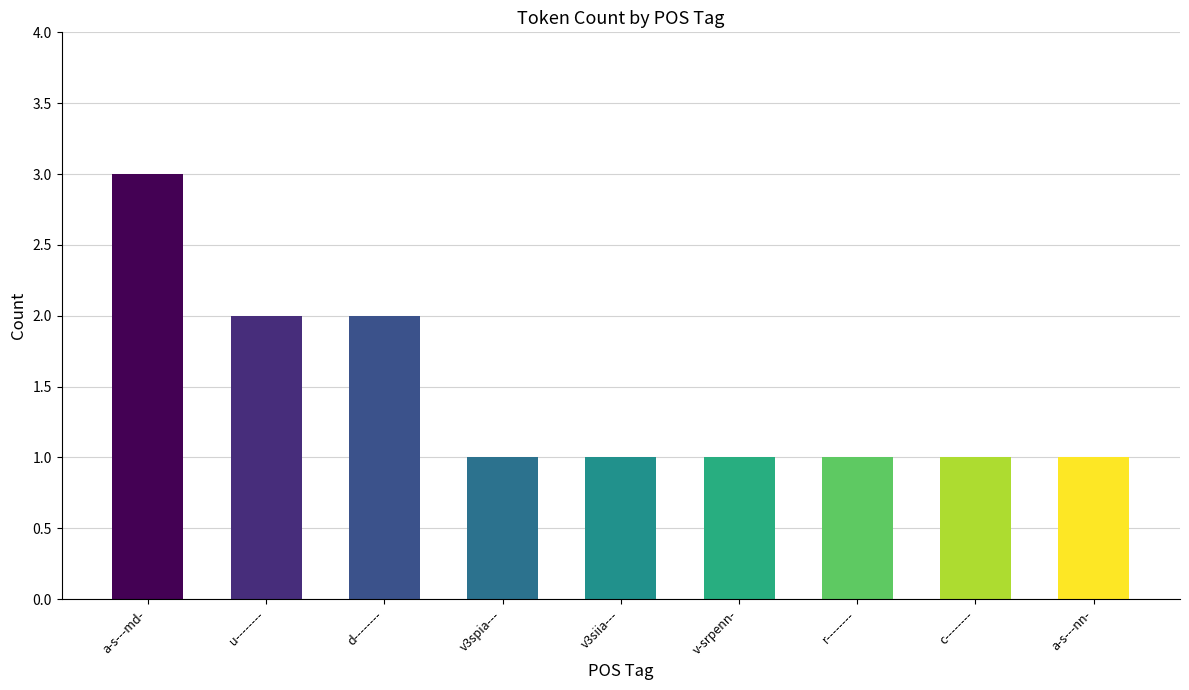

Where is the data nearest to the value 1?

r--------